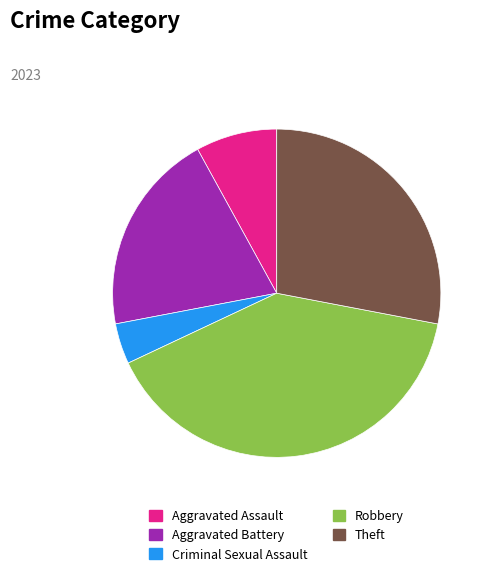

Does Theft represent more than half of the total?

No